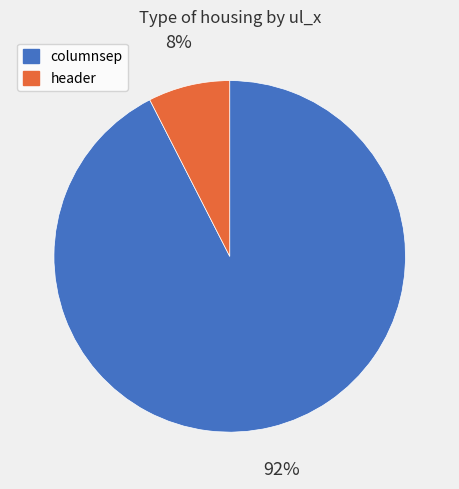

What percentage is the header slice, to the nearest percent?

8%